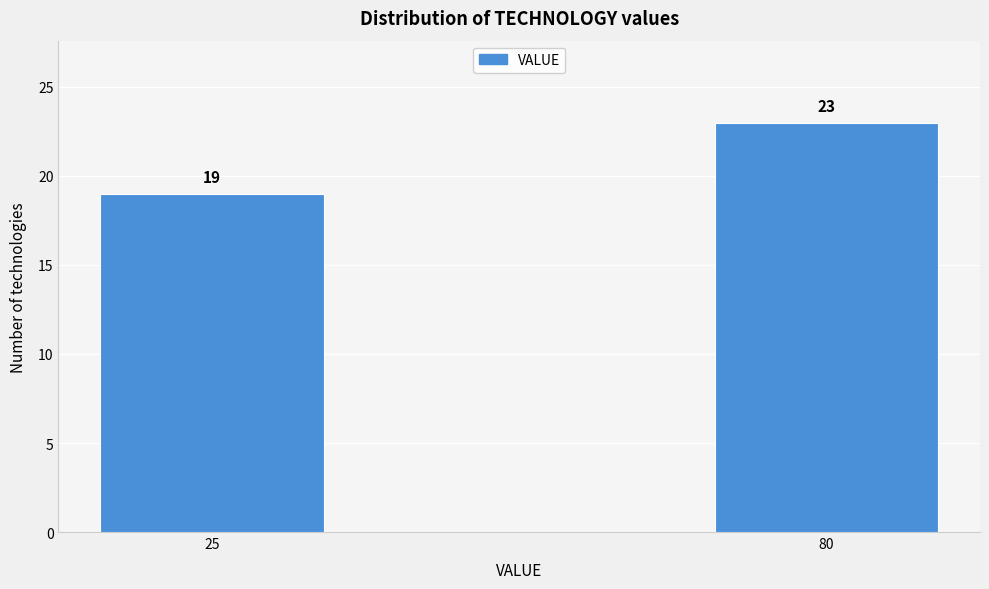

Reading left to right, what are all the values shown in this chart?

25=19	80=23